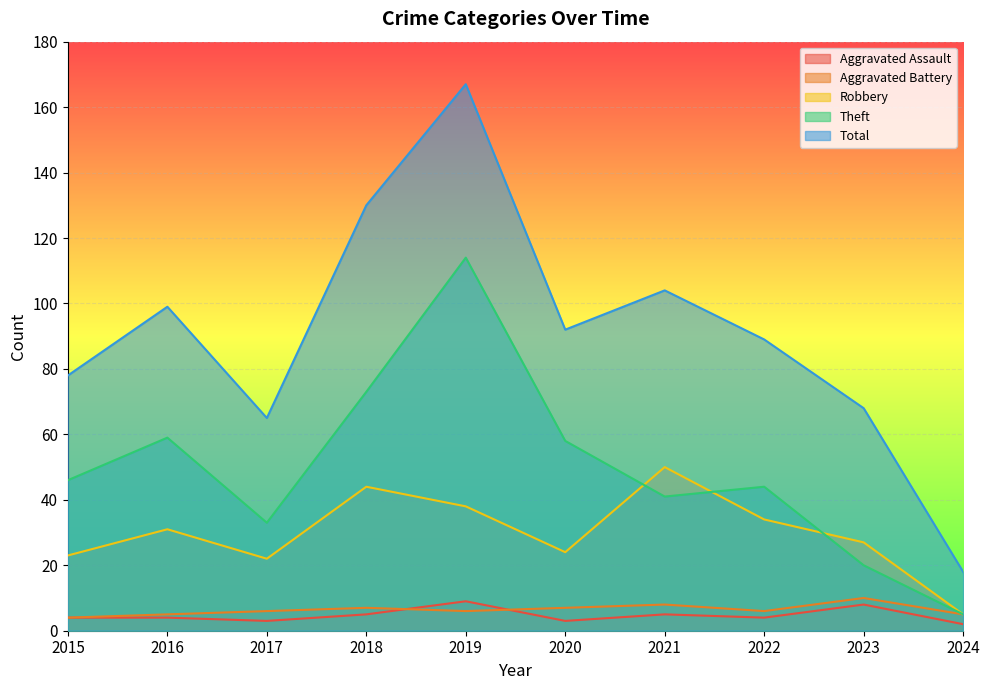

What are all the series names shown in the legend?

Aggravated Assault, Aggravated Battery, Robbery, Theft, Total